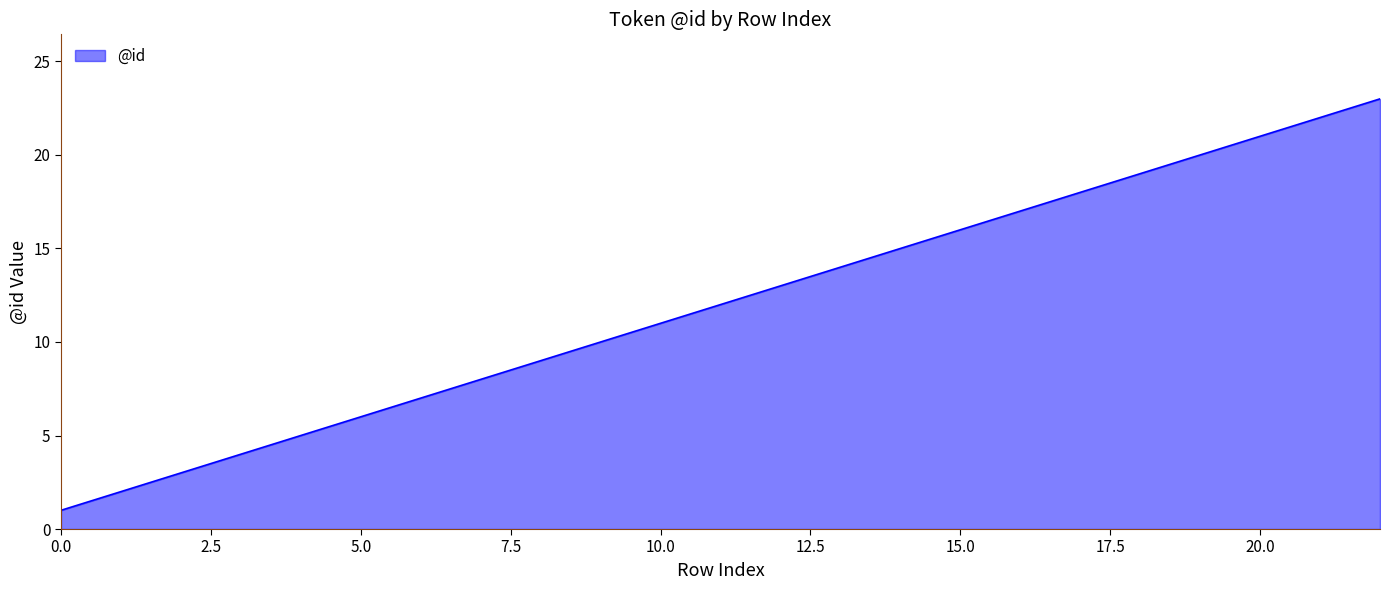

What is the difference between the maximum and minimum values?

22